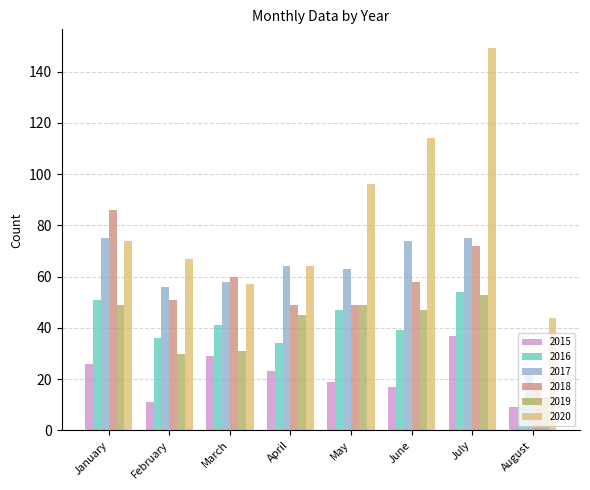

What is the minimum value shown in the chart?

9